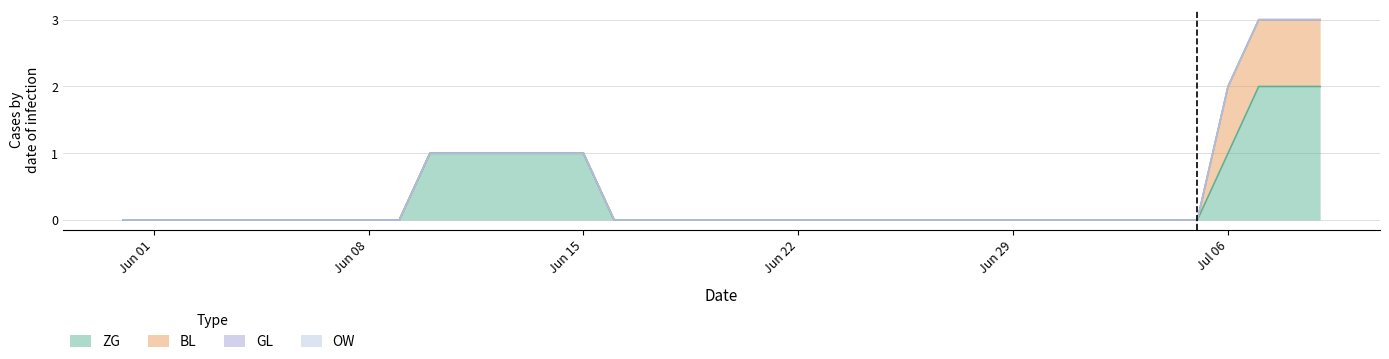

What is the difference between the maximum and minimum values in the BL series?

1